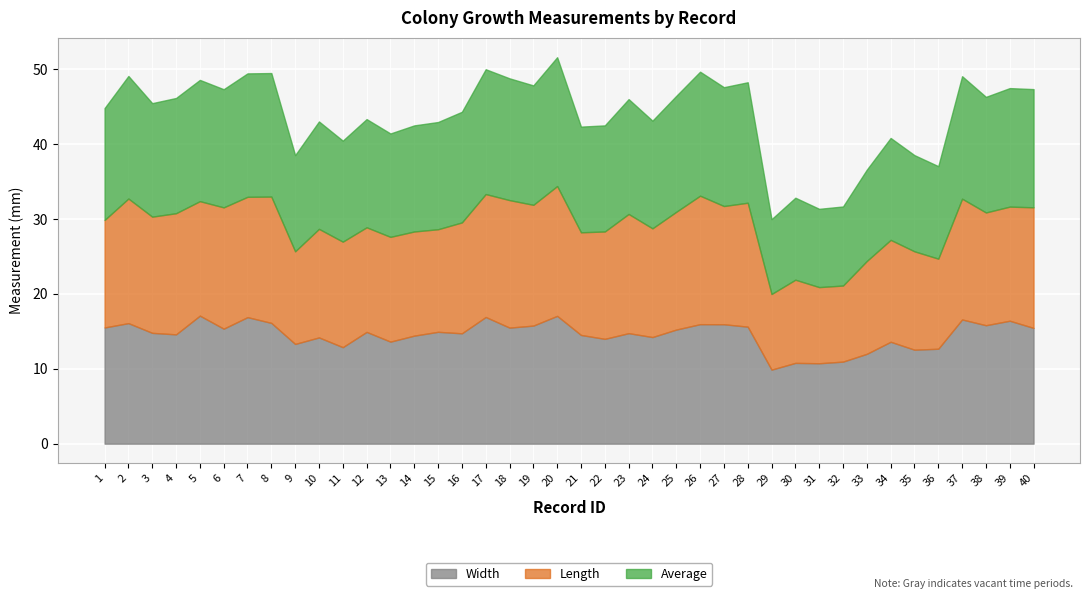

What is the spread (max minus min) of values at 37?

0.5